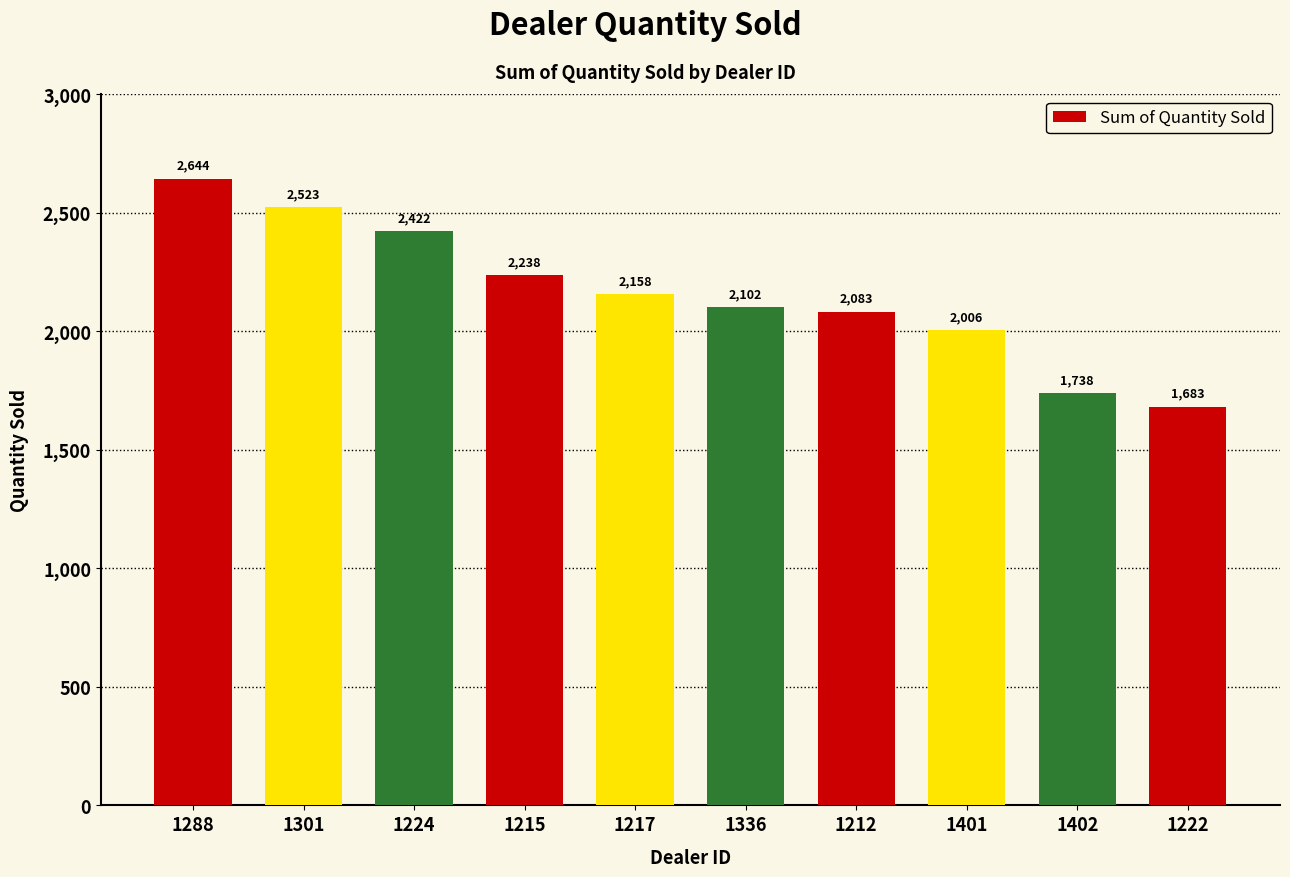

The value at 1212 is 3154. True or false?

False